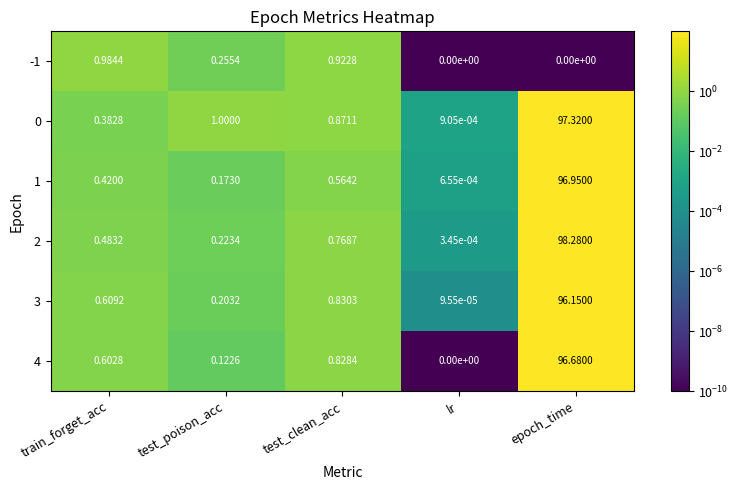

At which category is the sum across all series the highest?

epoch_time